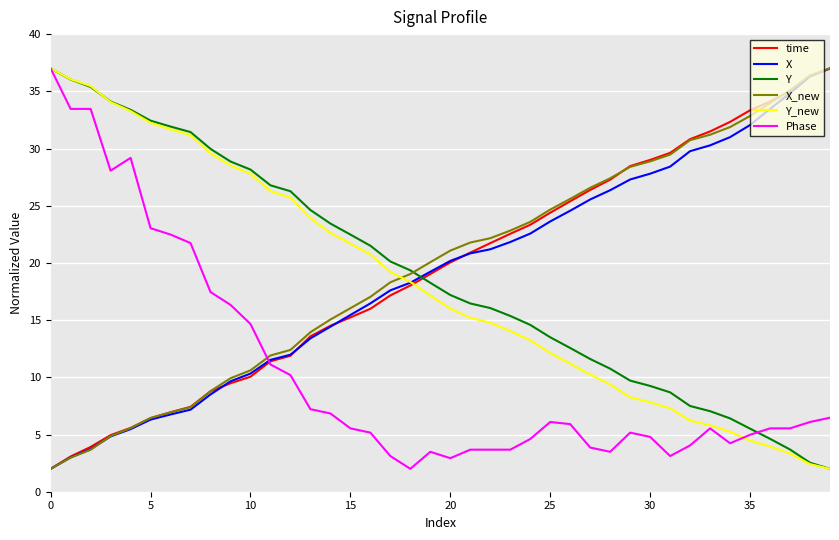

True or false: Y and X intersect in this chart.

True